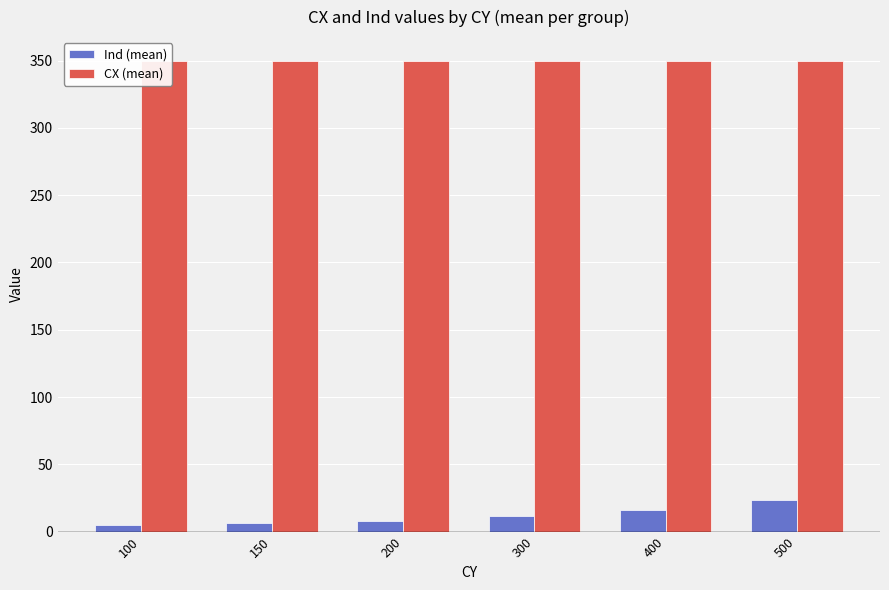

Reading right to left, what are all the values shown in this chart?

Ind (mean): 500=23.5	400=16.2	300=11.8	200=8.0	150=6.0	100=4.5
CX (mean): 500=350.0	400=350.0	300=350.0	200=350.0	150=350.0	100=350.0